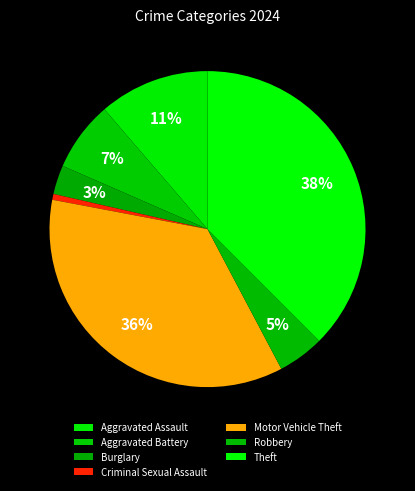

What percentage is the Aggravated Battery slice, to the nearest percent?

7%